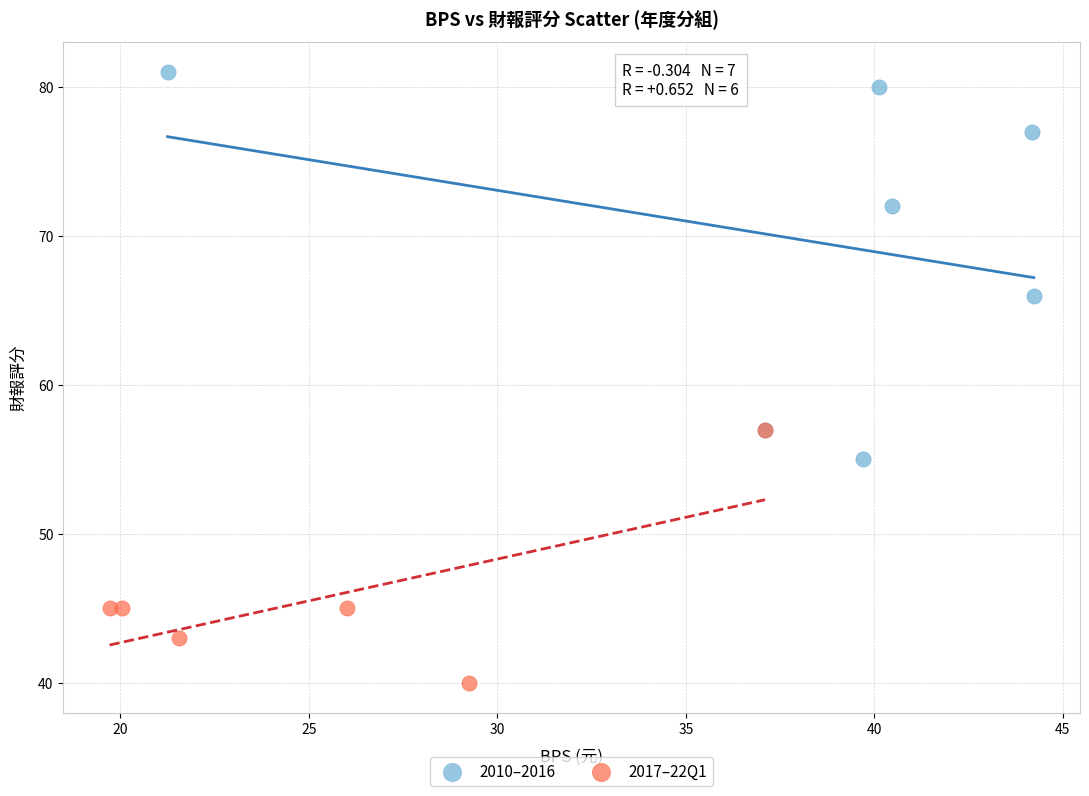

Which series contains the lowest Y value?

2017–22Q1